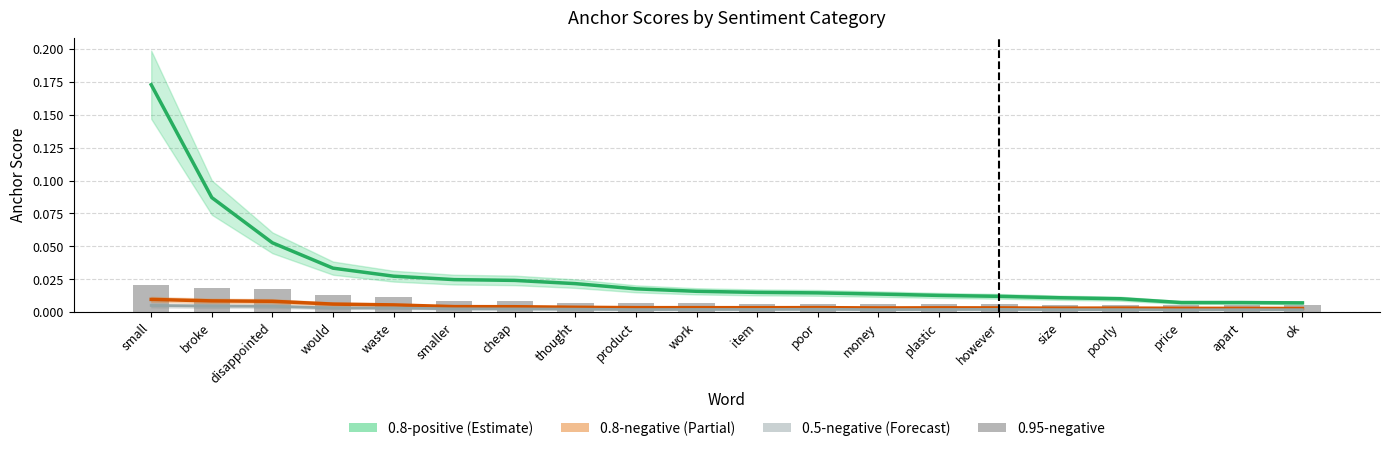

Between cheap and poorly, which series saw the biggest shift?

0.8-positive (Estimate)